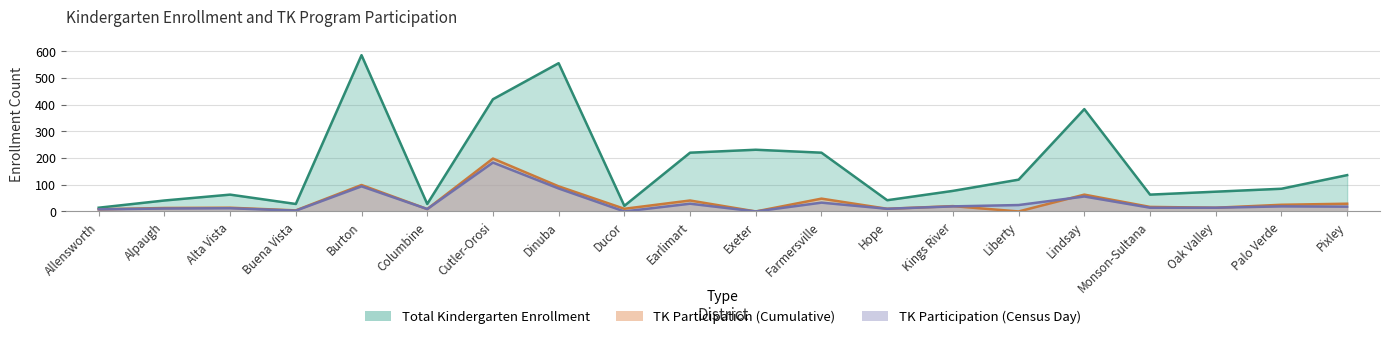

What is the spread (max minus min) of values at Farmersville?

187